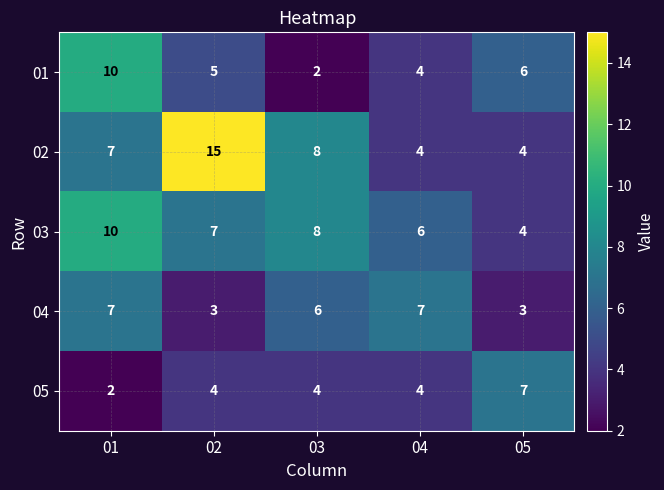

Reading left to right, what are all the values shown in this chart?

01: 10	5	2	4	6
02: 7	15	8	4	4
03: 10	7	8	6	4
04: 7	3	6	7	3
05: 2	4	4	4	7